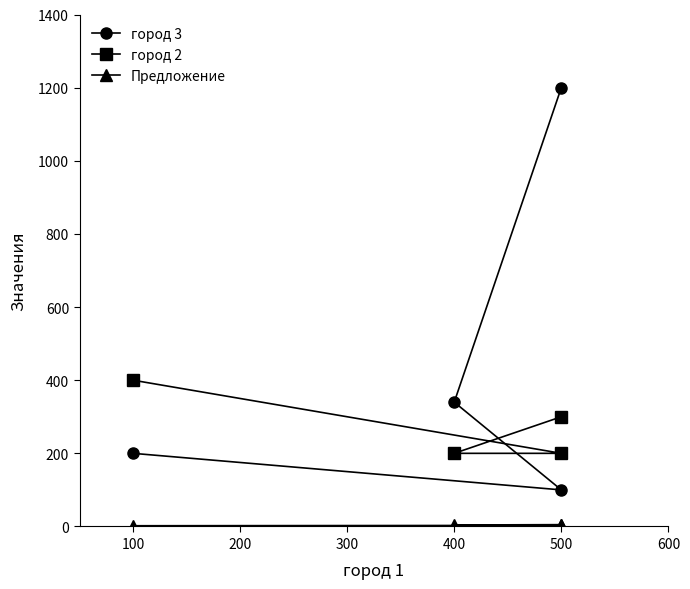

Count the number of categories in the chart.

4